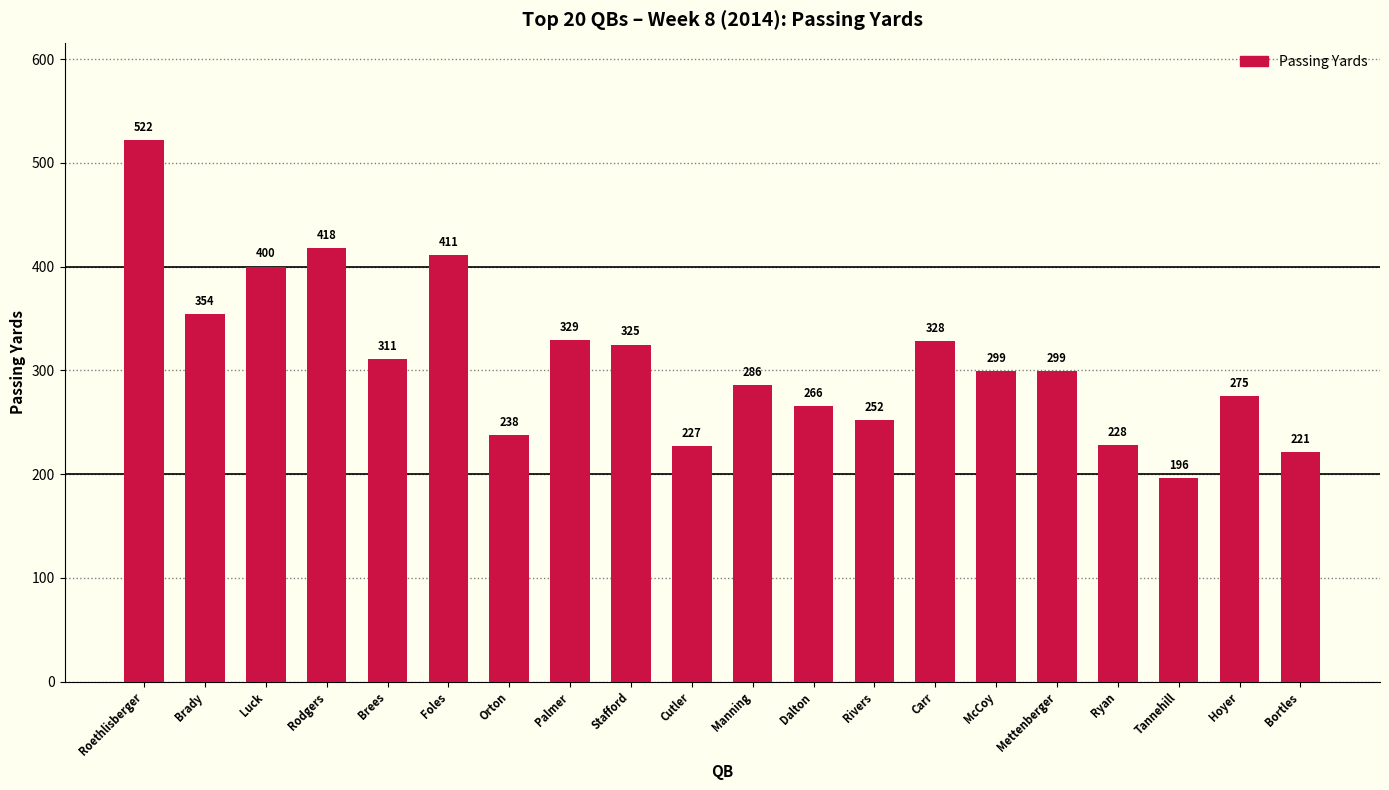

Which has a higher value, Ryan or Manning?

Manning